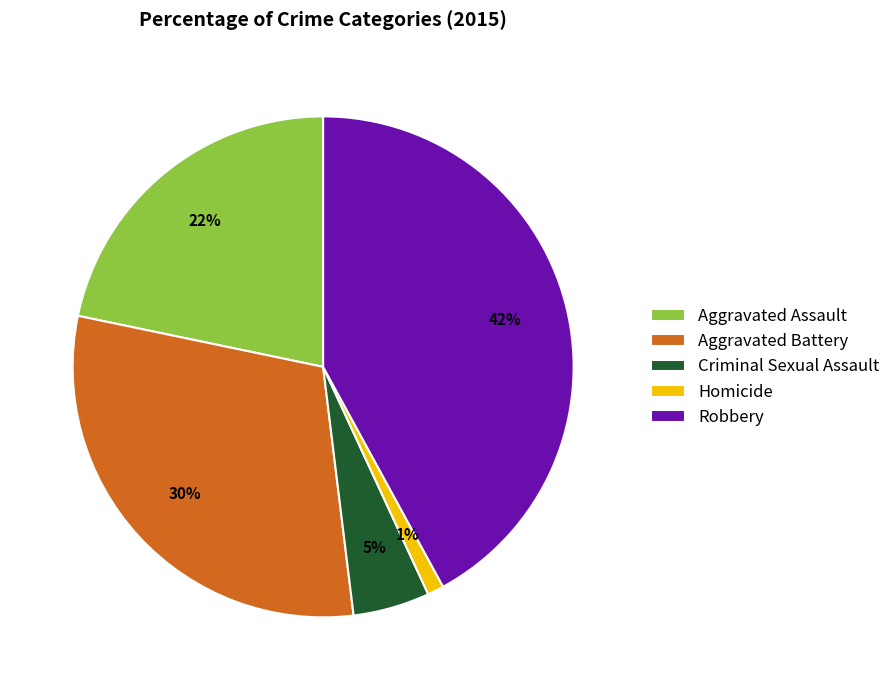

Does any single category account for the majority?

No